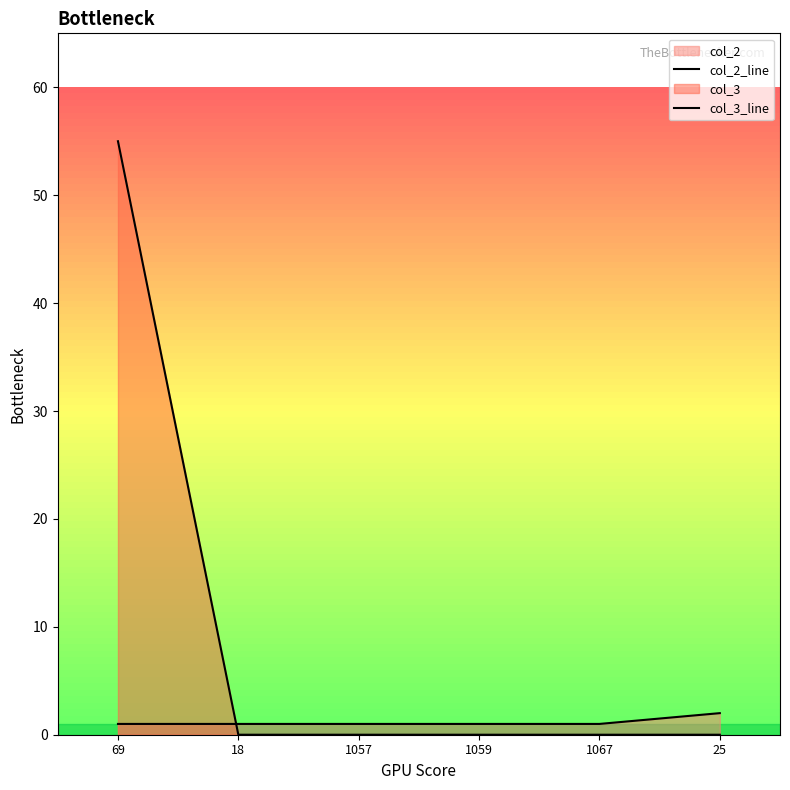

The value of col_3_line at 18 is -20. True or false?

False